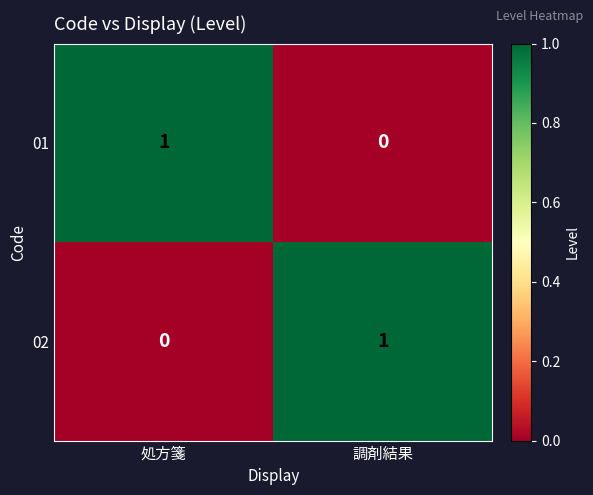

List the labels in order of 02 value, largest first.

調剤結果, 処方箋